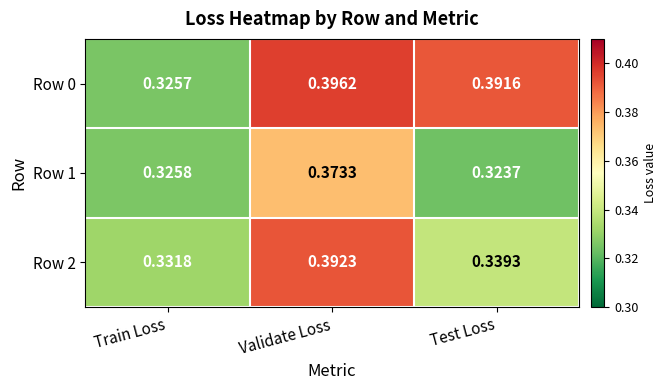

List the labels in order of Row 1 value, smallest first.

Test Loss, Train Loss, Validate Loss